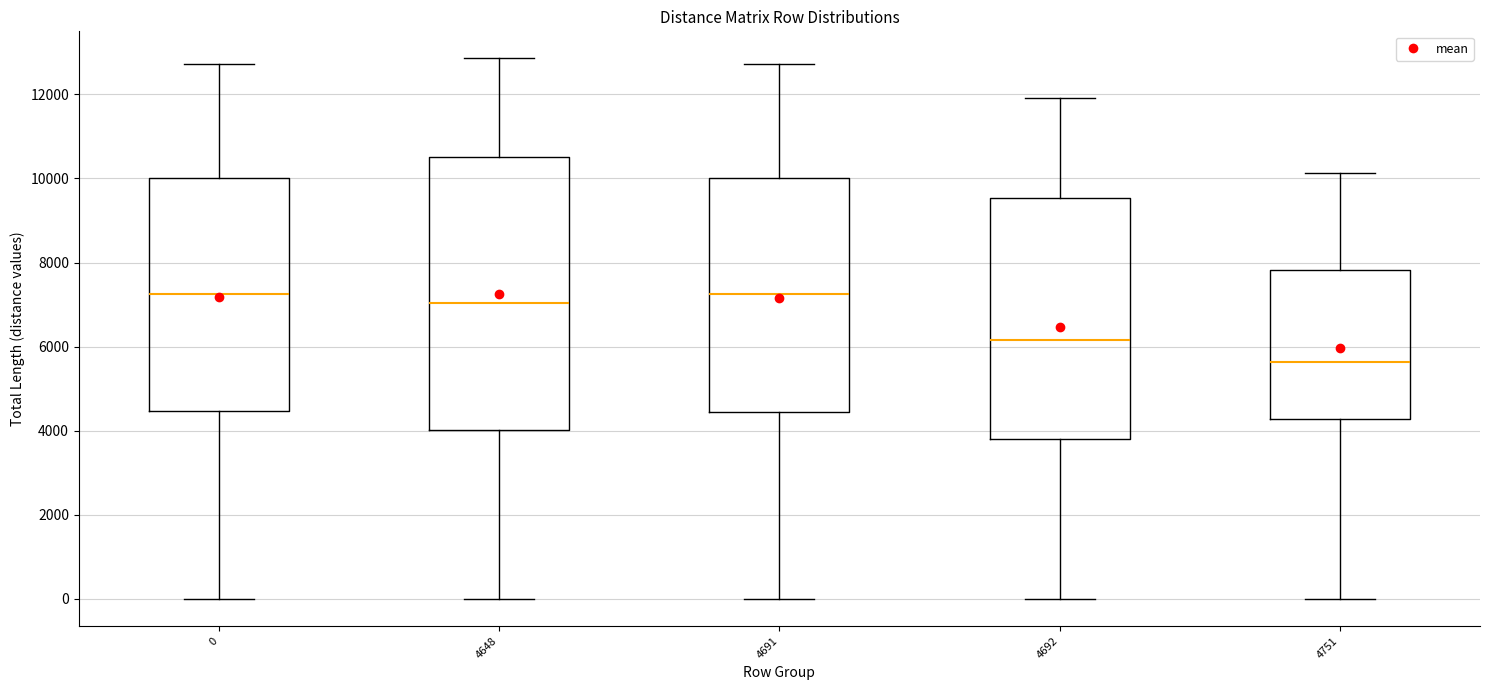

Reading left to right, transcribe this box plot: for each box, give where its median line is, the range the box spans, and where its two whiskers end, as read against the y-axis. The values are not printed on the chart, so give them approximately, as read against the axis.

0: median 7200, box 4400 to 10000, whiskers 0 to 12800
4648: median 7000, box 4000 to 10600, whiskers 0 to 12800
4691: median 7200, box 4400 to 10000, whiskers 0 to 12800
4692: median 6200, box 3800 to 9600, whiskers 0 to 12000
4751: median 5600, box 4200 to 7800, whiskers 0 to 10200